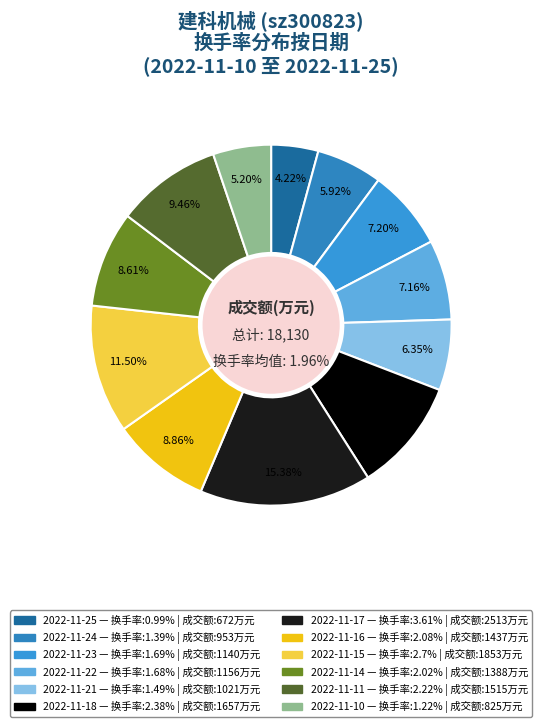

True or false: 2022-11-14 accounts for 20% of the total.

False